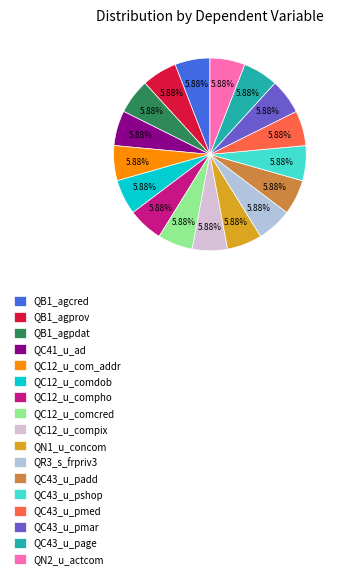

To the nearest percent, what is the average slice percentage?

6%